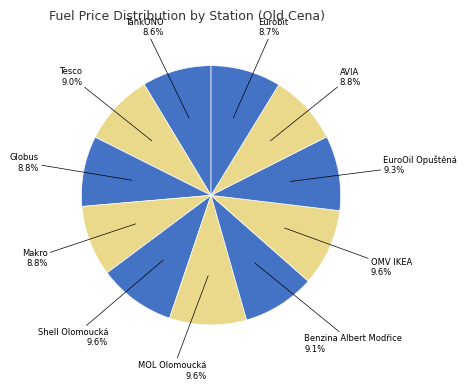

Count the number of slices in the pie.

11